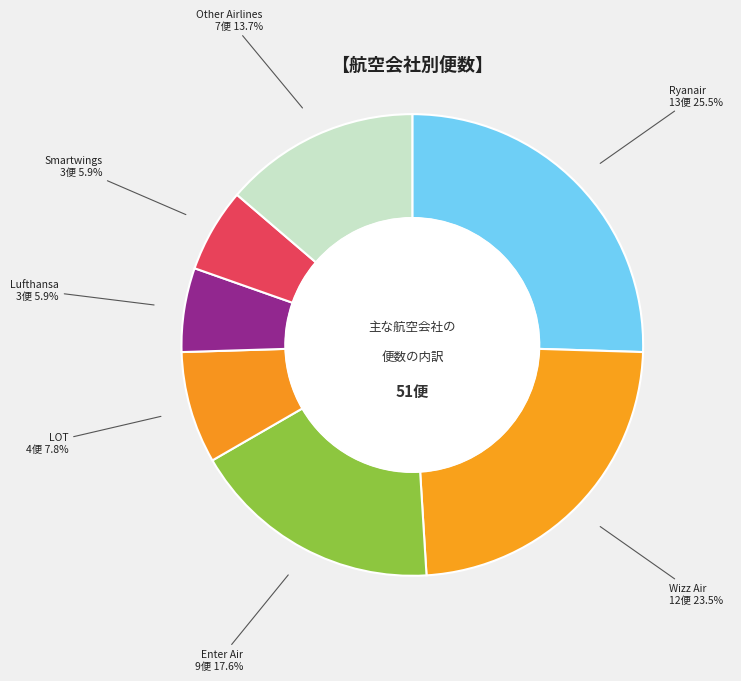

To the nearest percent, what is the combined percentage of Lufthansa and Ryanair?

31%